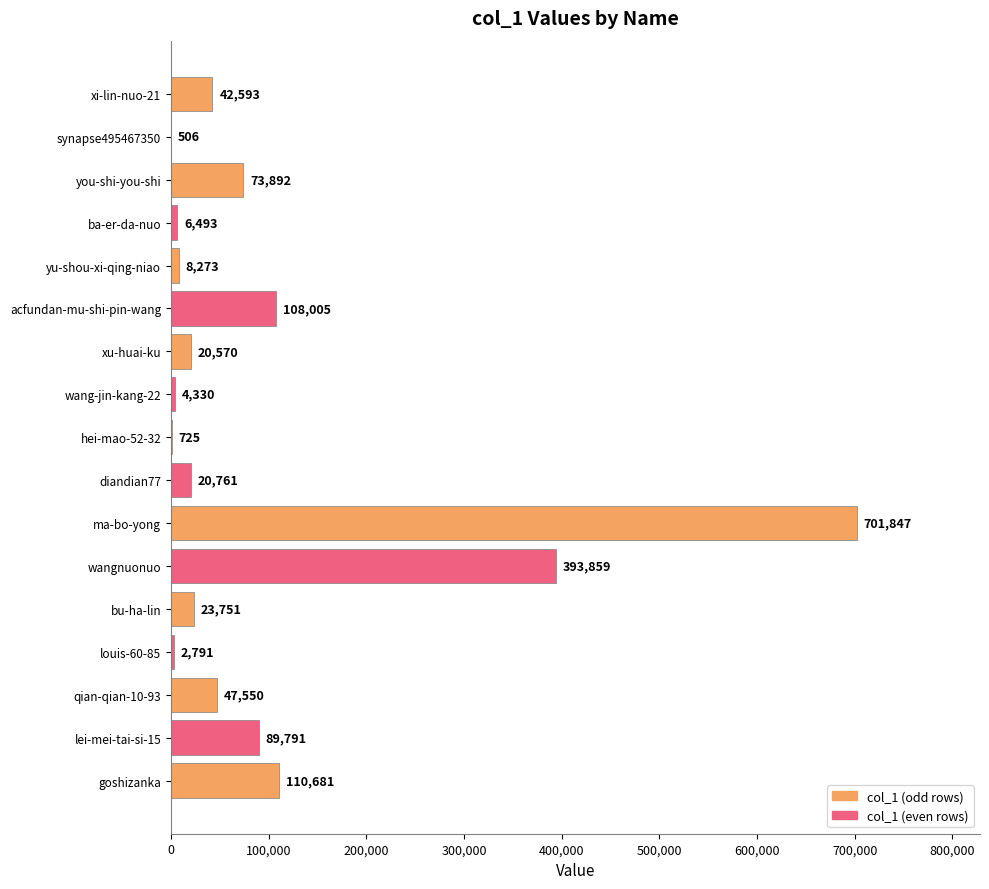

Which category has the highest value across all series?

ma-bo-yong